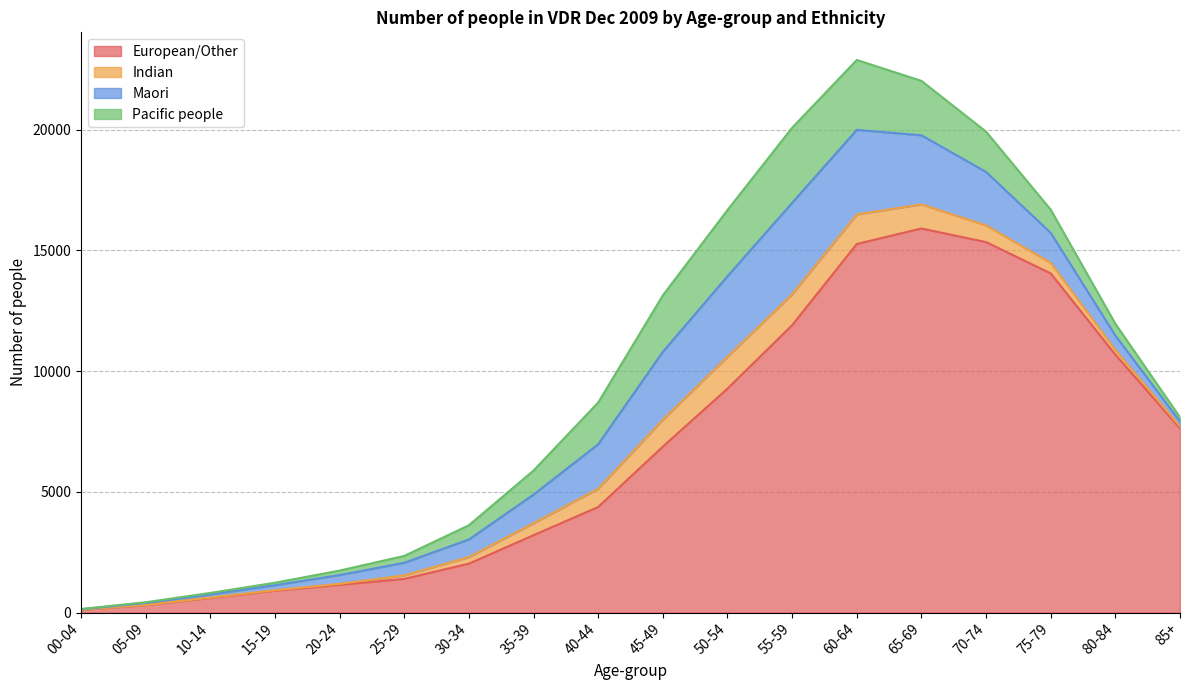

True or false: Indian has a value of 293 at 55-59.

False